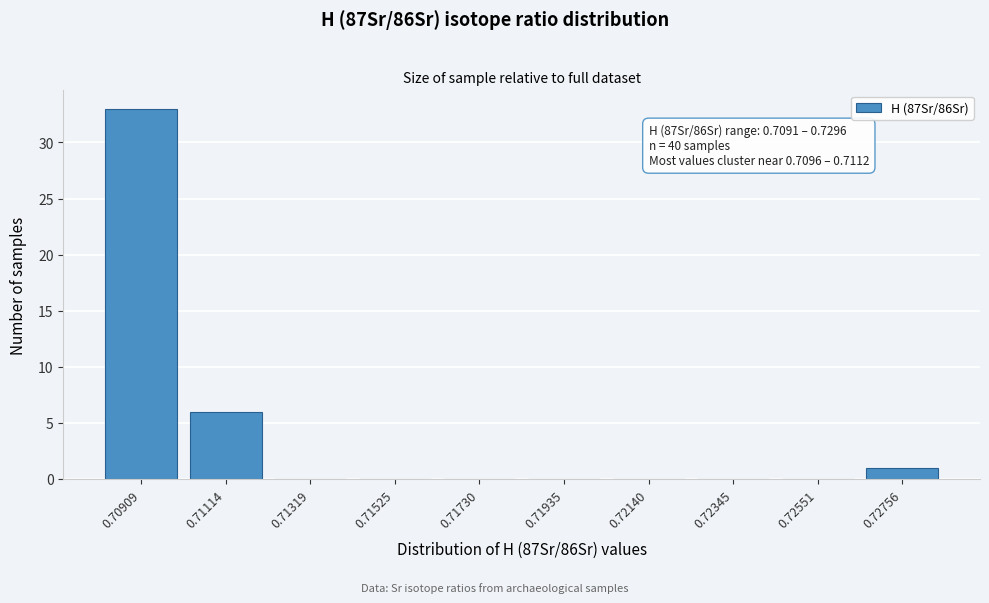

Reading left to right, transcribe all the data shown in this chart.

0.70909=33	0.71114=6	0.71319=0	0.71525=0	0.71730=0	0.71935=0	0.72140=0	0.72345=0	0.72551=0	0.72756=1